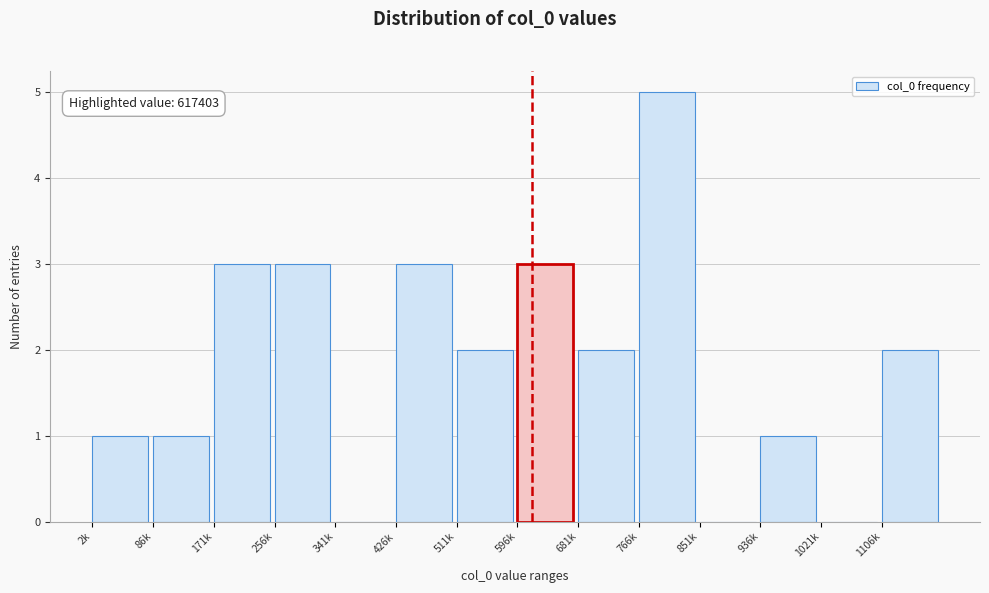

What is the change in value from 341k to 426k?

+3